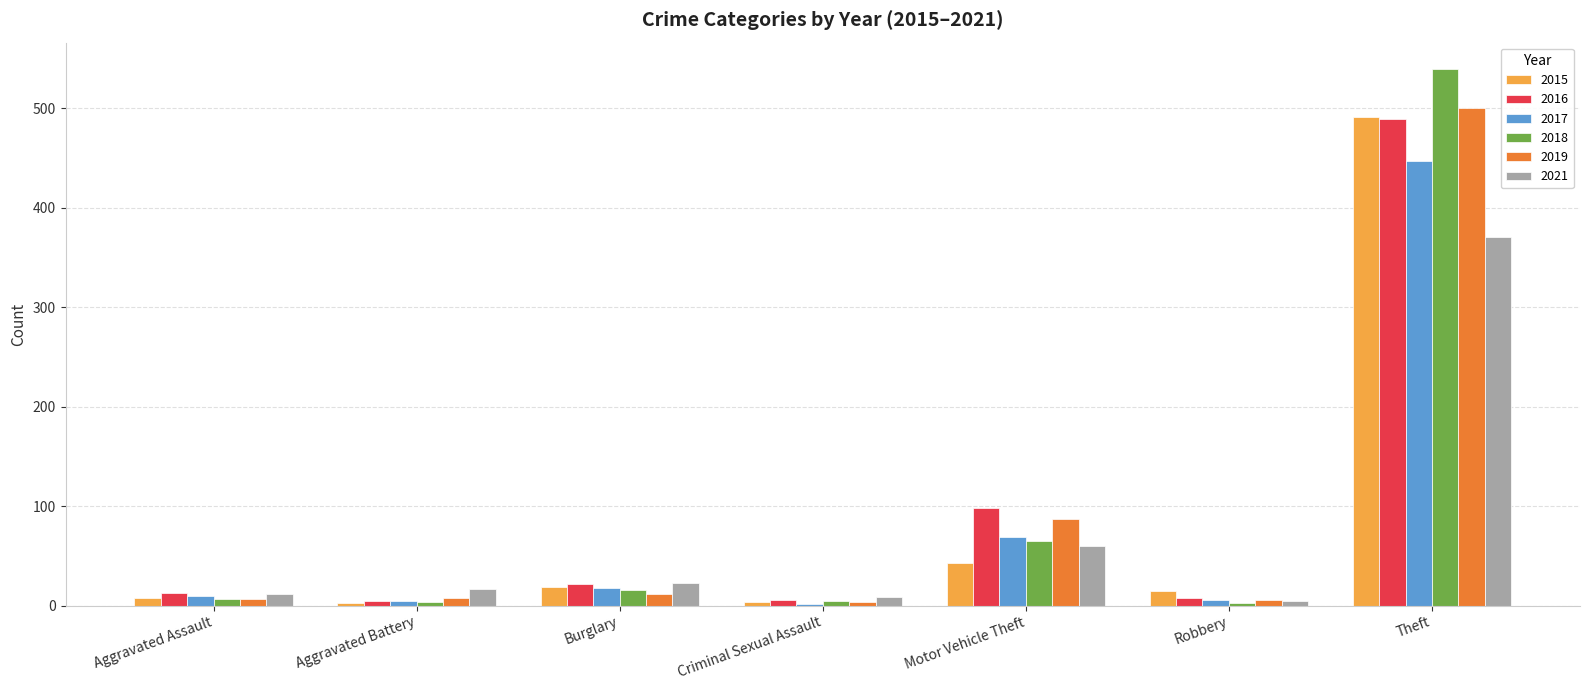

At which label is 2016 closest to 247?

Motor Vehicle Theft